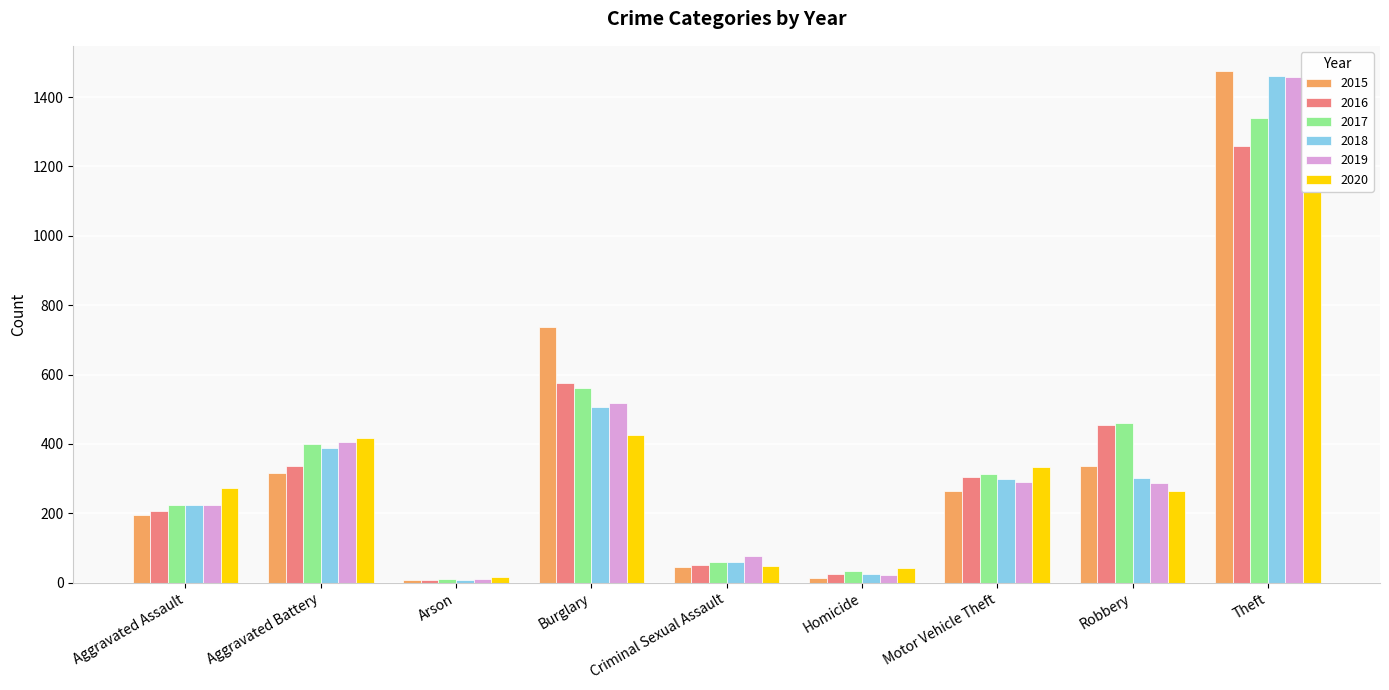

What is the minimum value for 2018?

7